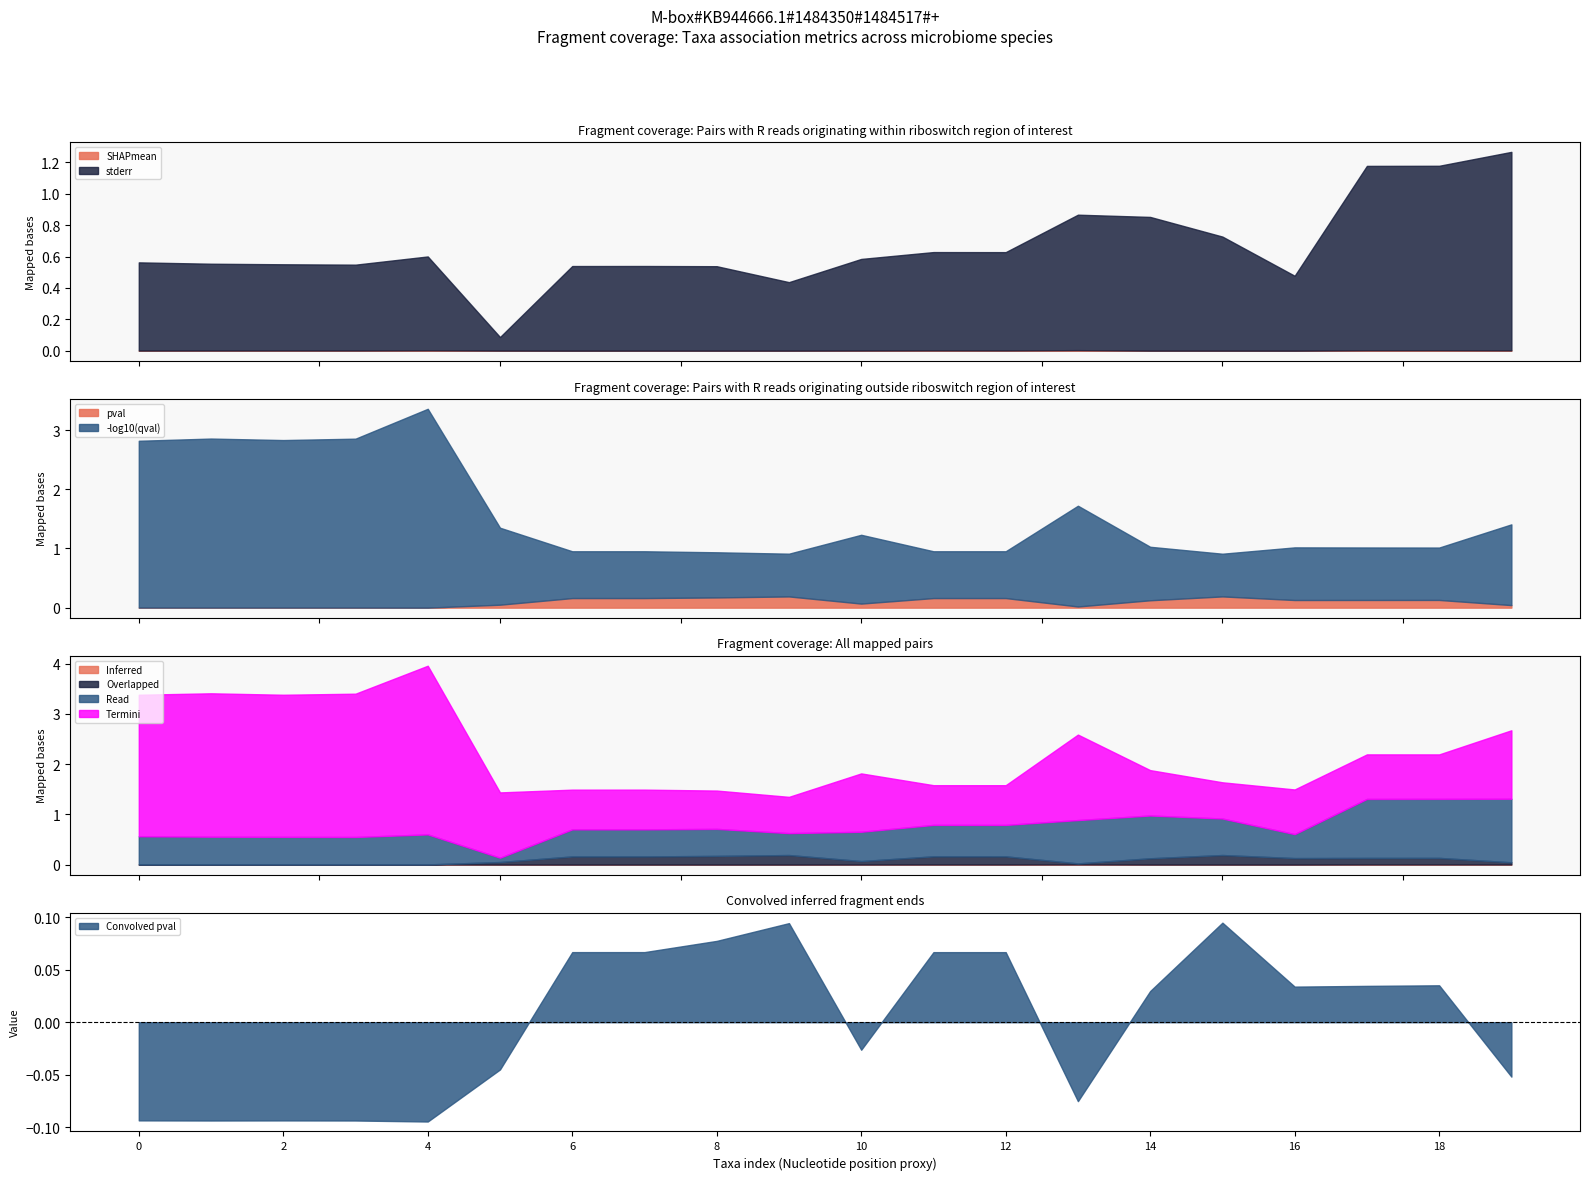

How many lines are shown in the chart?

4